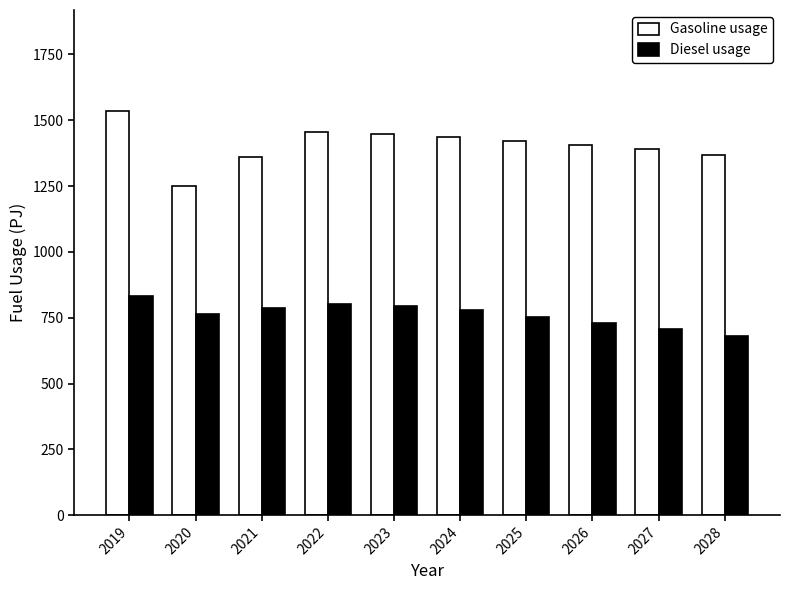

The value of Diesel usage at 2023 is 1170.6. True or false?

False